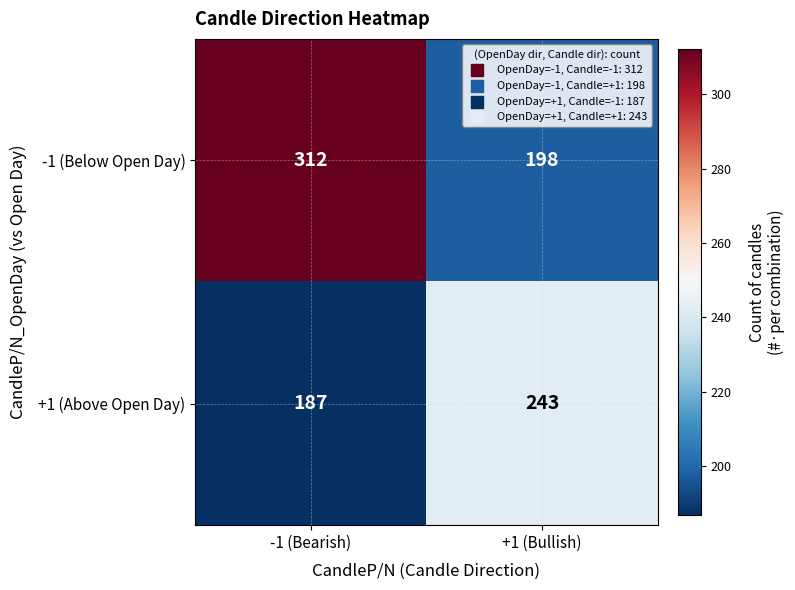

What is the sum of the -1 (Below Open Day) values at +1 (Bullish) and -1 (Bearish)?

510